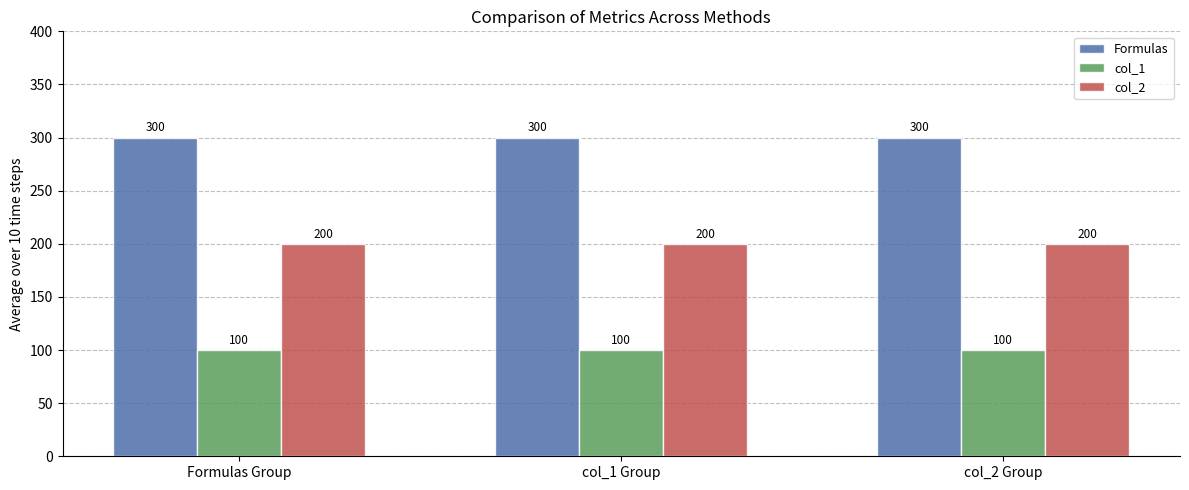

Which series has the largest total across all categories?

Formulas